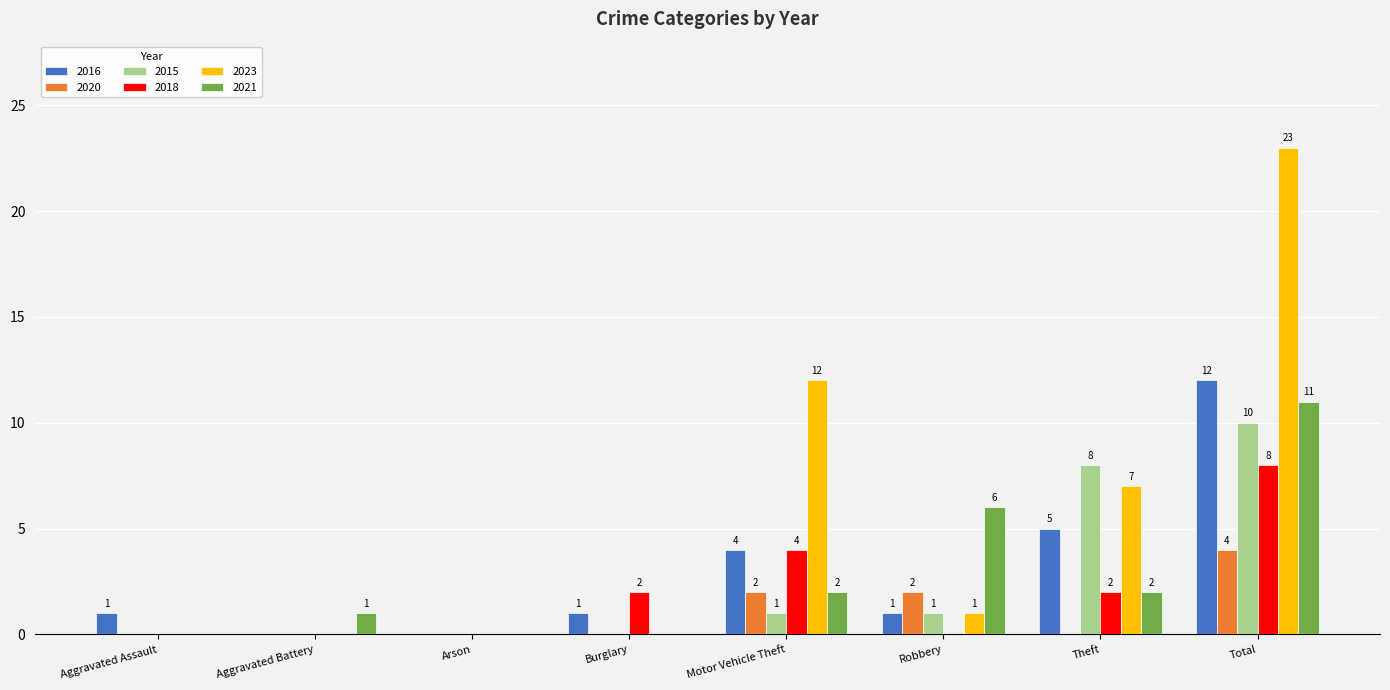

What is the highest value of the 2018 series?

8